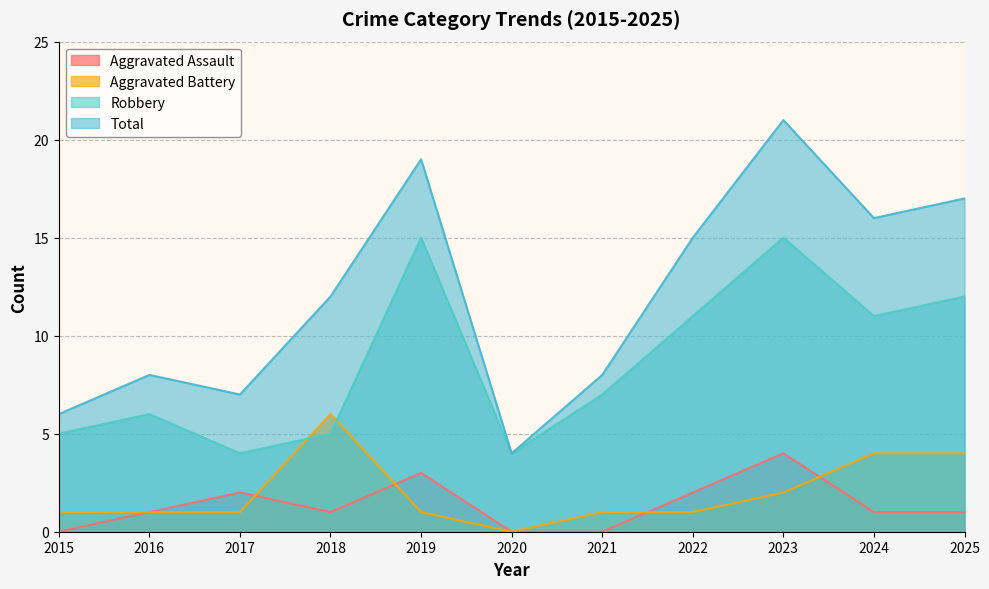

Reading left to right, transcribe all the data shown in this chart.

Aggravated Assault: 0	1	2	1	3	0	0	2	4	1	1
Aggravated Battery: 1	1	1	6	1	0	1	1	2	4	4
Robbery: 5	6	4	5	15	4	7	11	15	11	12
Total: 6	8	7	12	19	4	8	15	21	16	17